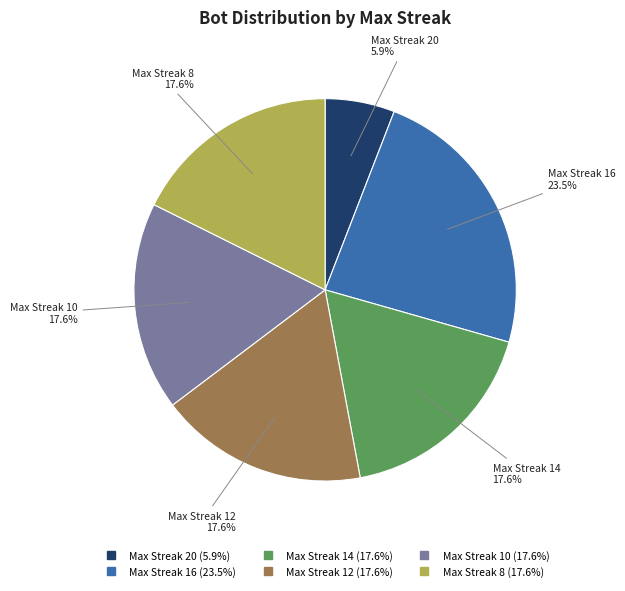

How many slices are in this pie chart?

6